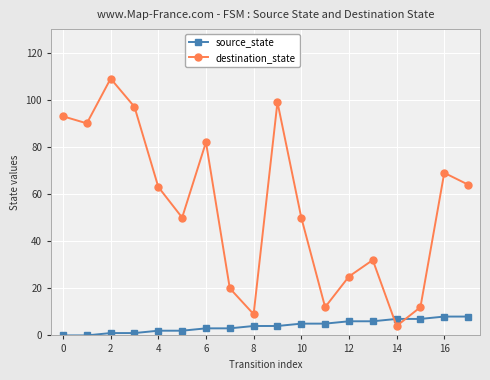

Rank the series by their average value, from highest to lowest.

destination_state, source_state